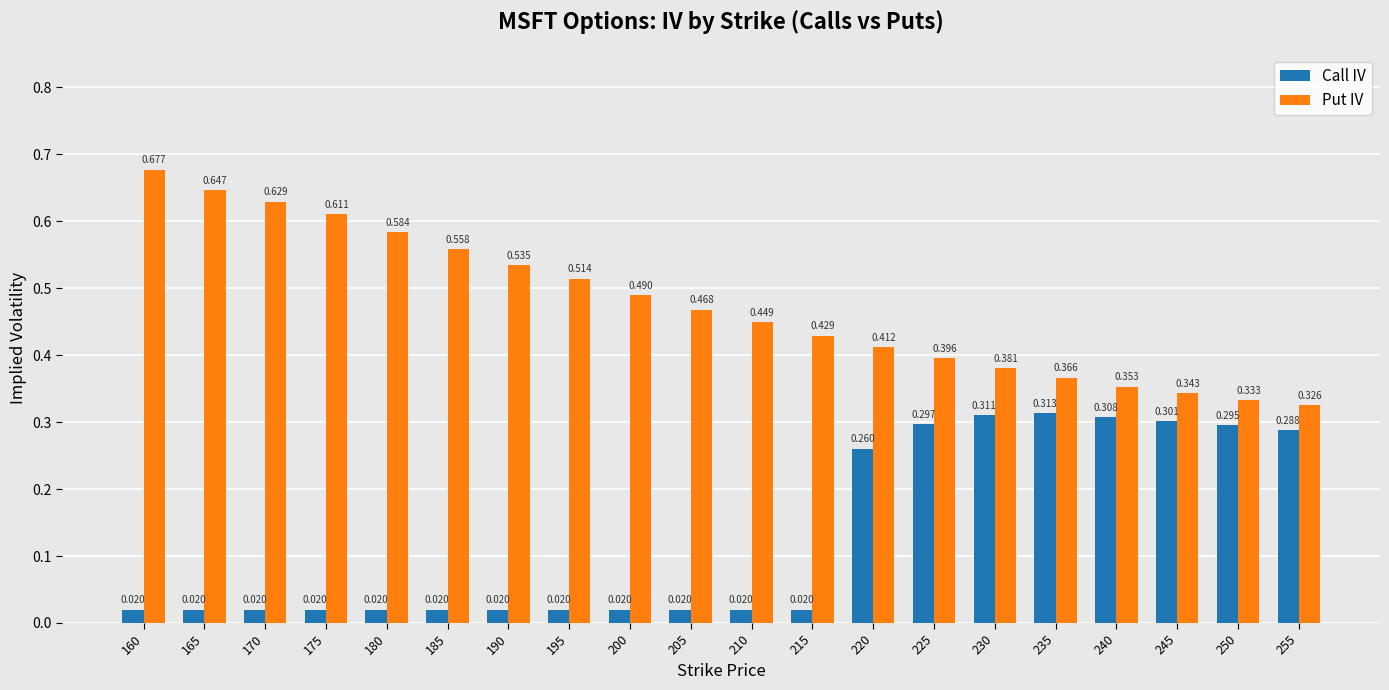

At how many categories does at least one series exceed 0?

20